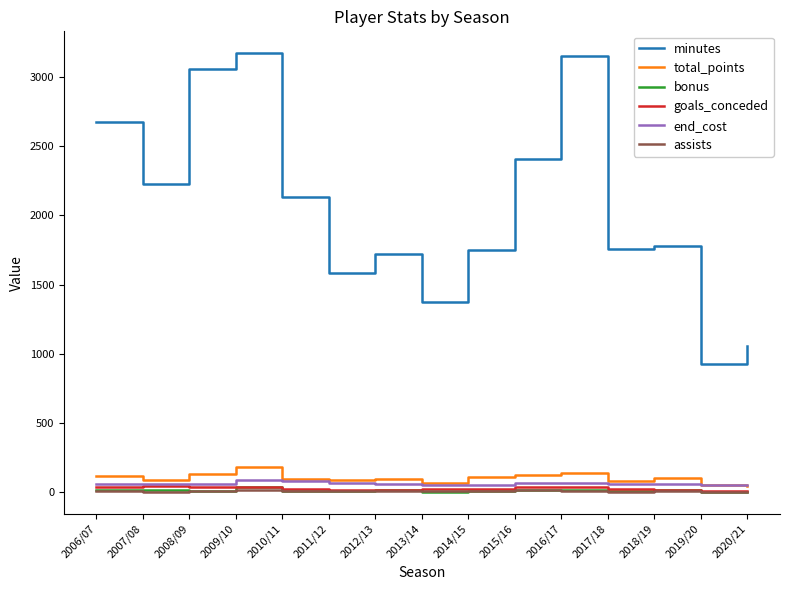

True or false: minutes and bonus intersect in this chart.

False